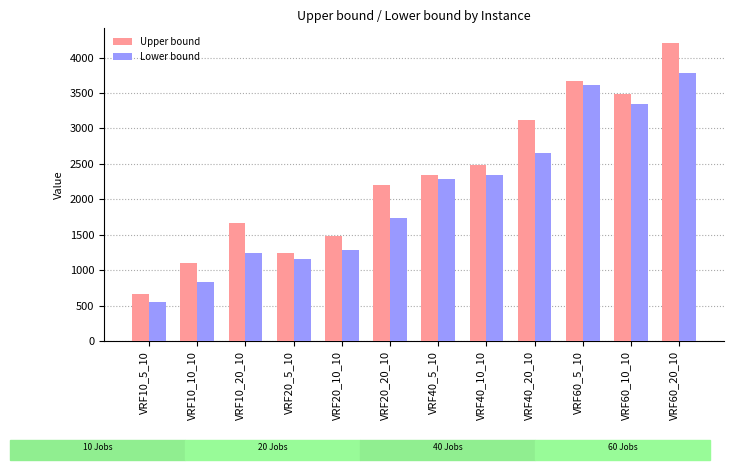

How many values in the Upper bound series are below 2348?

6